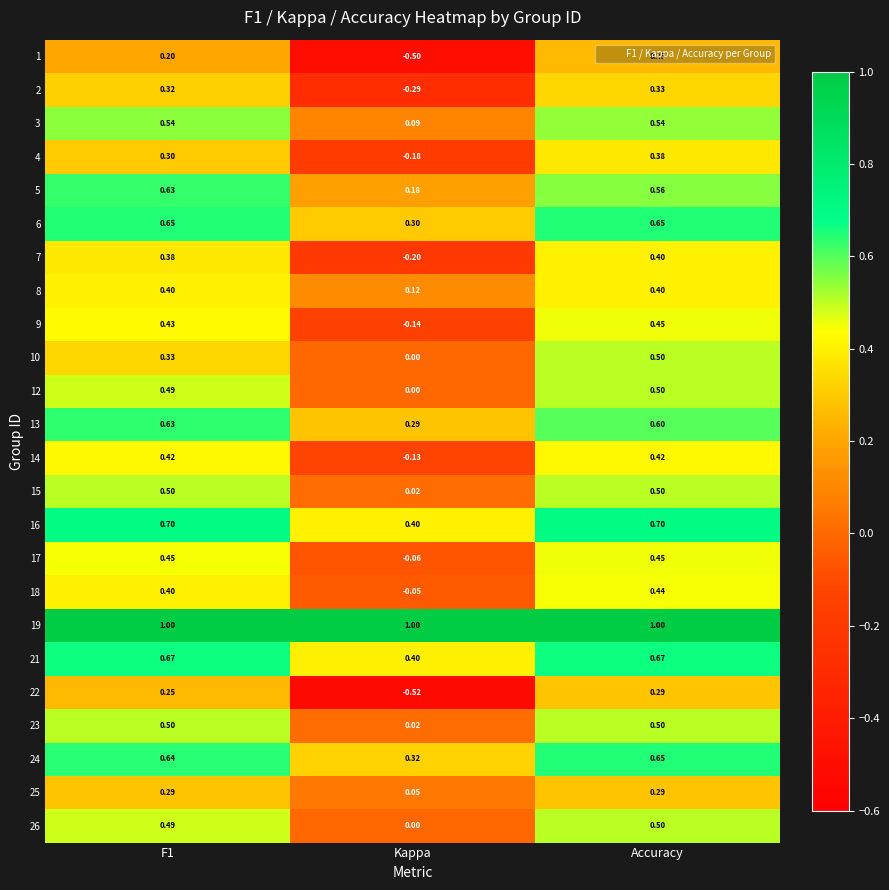

Where is 13 nearest to the value 0?

Kappa